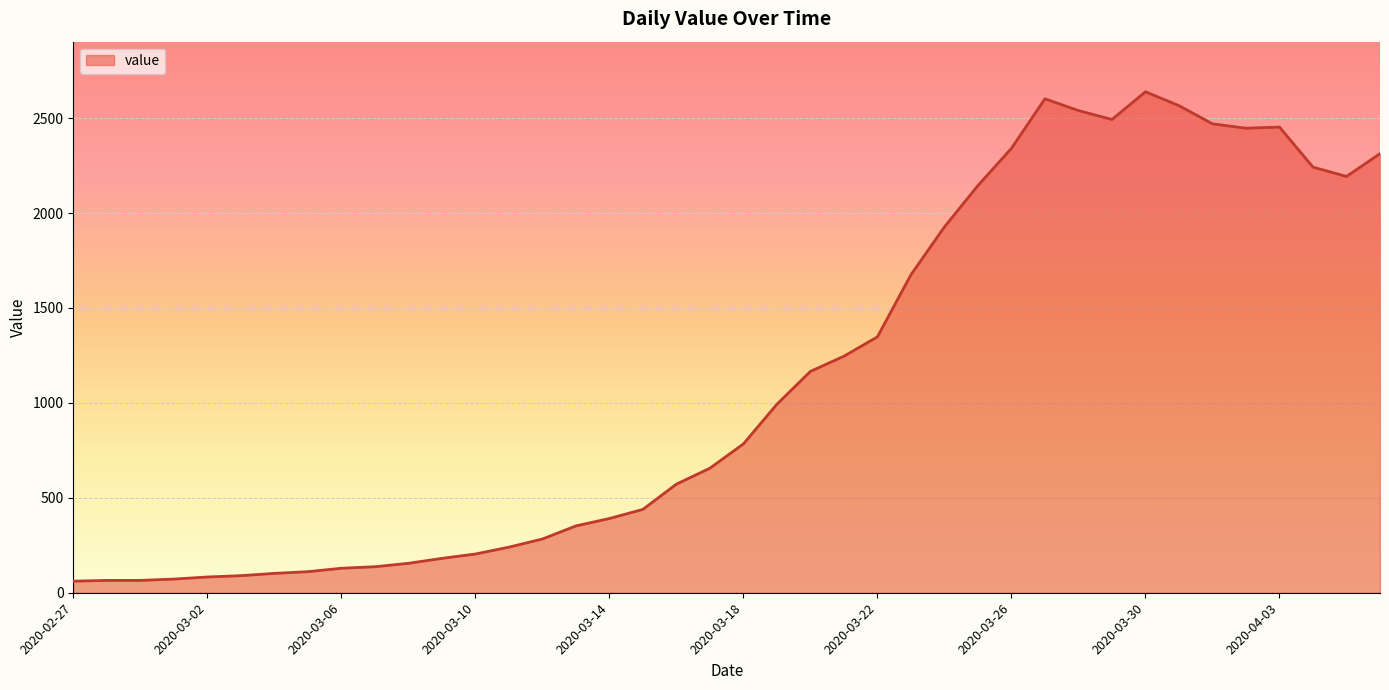

What is the minimum value shown in the chart?

61